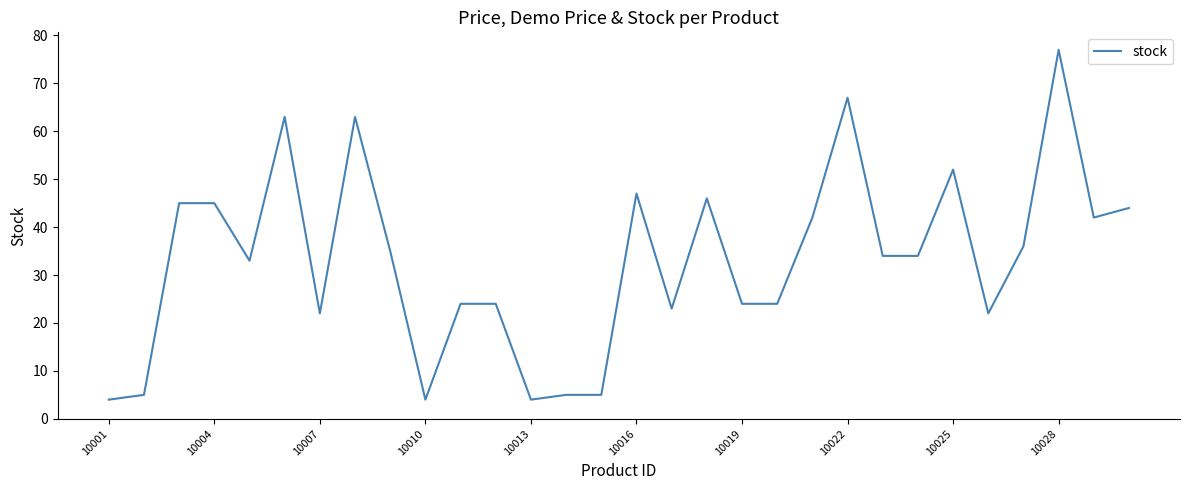

What is the maximum value shown in the chart?

77